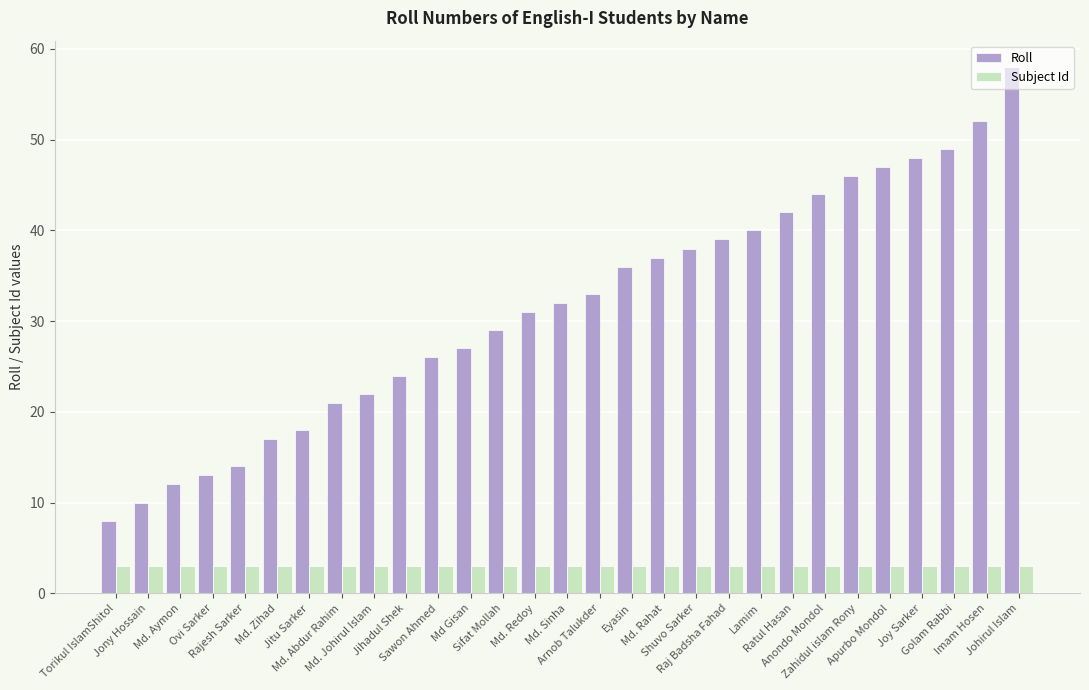

Reading left to right, list all the values displayed in this chart.

Roll: Torikul IslamShitol=8	Jony Hossain=10	Md. Aymon=12	Ovi Sarker=13	Rajesh Sarker=14	Md. Zihad=17	Jitu Sarker=18	Md. Abdur Rahim=21	Md. Johirul Islam=22	Jihadul Shek=24	Sawon Ahmed=26	Md Gisan=27	Sifat Mollah=29	Md. Redoy=31	Md. Sinha=32	Arnob Talukder=33	Eyasin=36	Md. Rahat=37	Shuvo Sarker=38	Raj Badsha Fahad=39	Lamim=40	Ratul Hasan=42	Anondo Mondol=44	Zahidul islam Rony=46	Apurbo Mondol=47	Joy Sarker=48	Golam Rabbi=49	Imam Hosen=52	Johirul Islam=58
Subject Id: Torikul IslamShitol=3	Jony Hossain=3	Md. Aymon=3	Ovi Sarker=3	Rajesh Sarker=3	Md. Zihad=3	Jitu Sarker=3	Md. Abdur Rahim=3	Md. Johirul Islam=3	Jihadul Shek=3	Sawon Ahmed=3	Md Gisan=3	Sifat Mollah=3	Md. Redoy=3	Md. Sinha=3	Arnob Talukder=3	Eyasin=3	Md. Rahat=3	Shuvo Sarker=3	Raj Badsha Fahad=3	Lamim=3	Ratul Hasan=3	Anondo Mondol=3	Zahidul islam Rony=3	Apurbo Mondol=3	Joy Sarker=3	Golam Rabbi=3	Imam Hosen=3	Johirul Islam=3